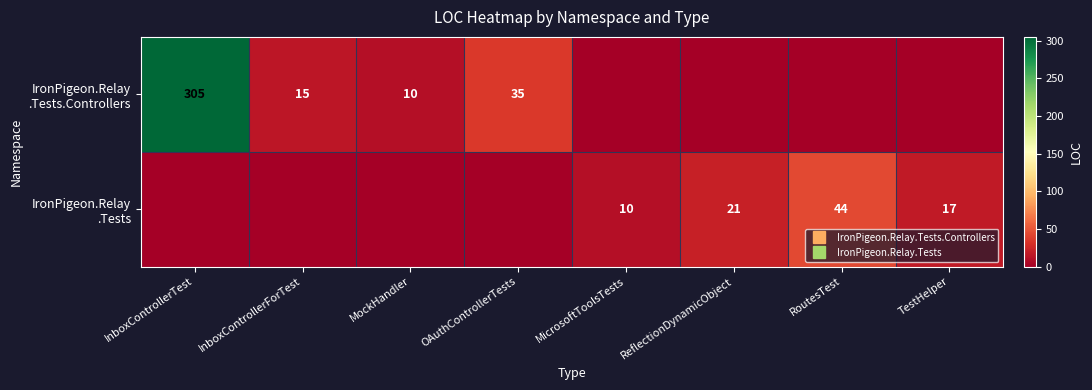

At which label does IronPigeon.Relay .Tests.Controllers first exceed 10?

InboxControllerTest